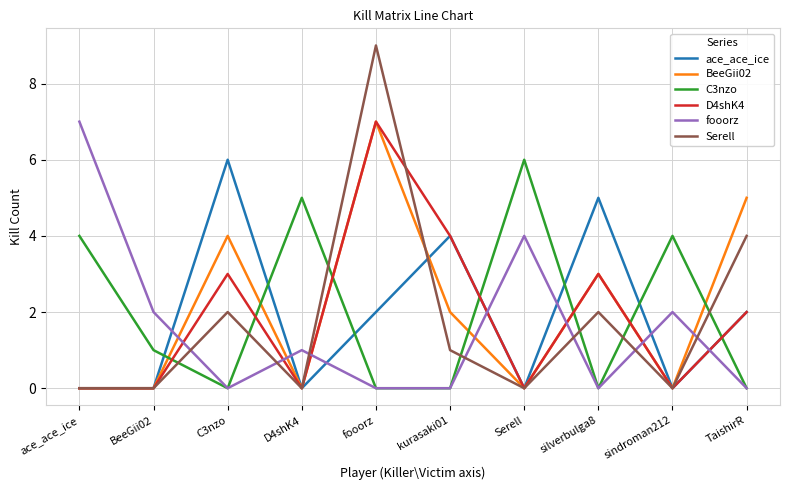

Which series has the largest range (max minus min)?

Serell